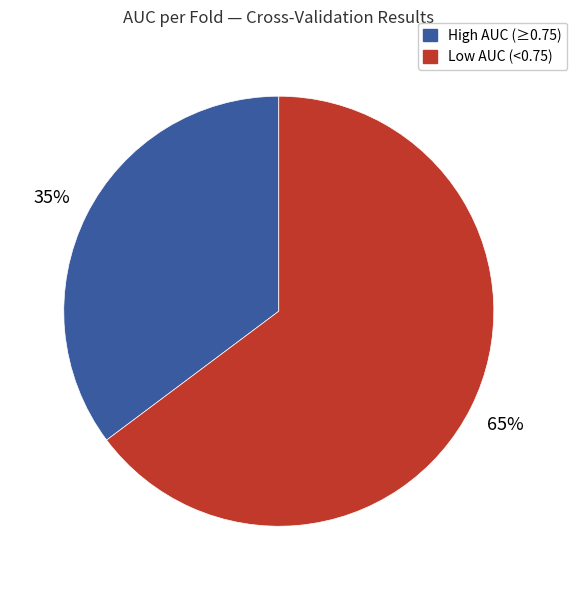

Which has a higher value, High AUC (≥0.75) or Low AUC (<0.75)?

Low AUC (<0.75)